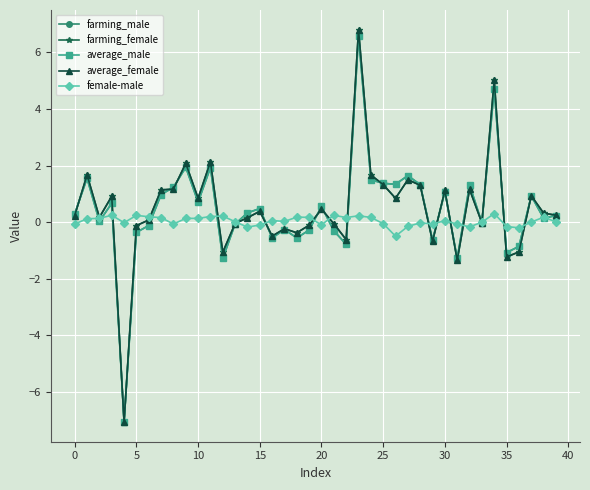

What is the lowest value of the average_female series?

-7.1